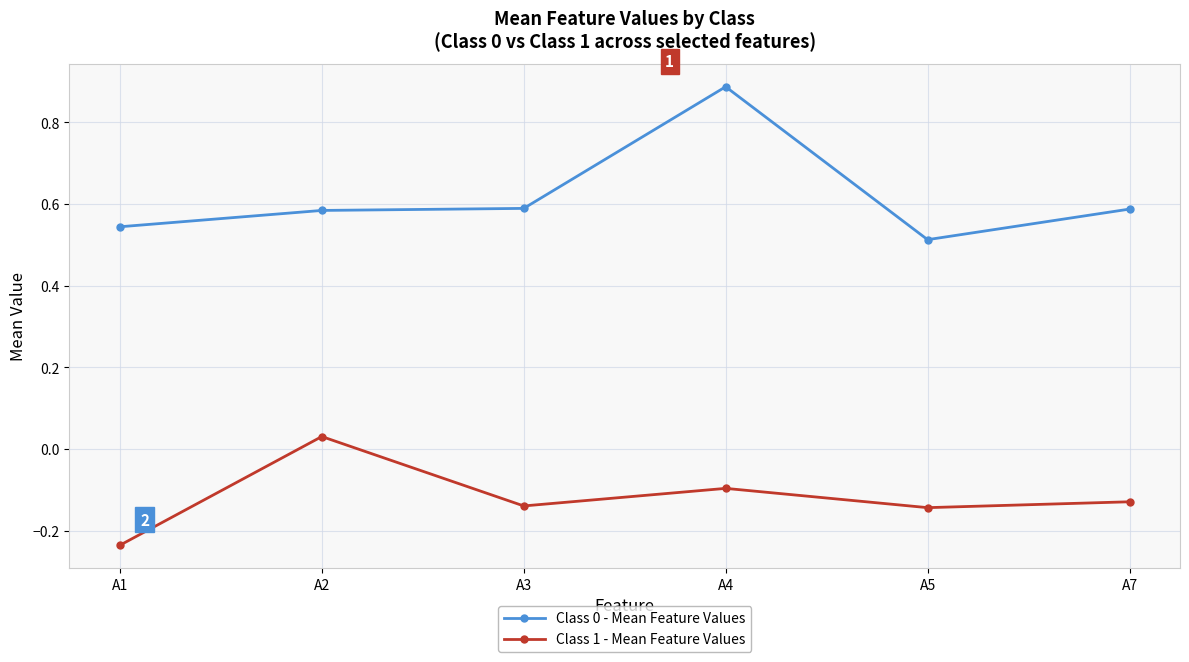

How many values in the Class 1 - Mean Feature Values series exceed 0?

1